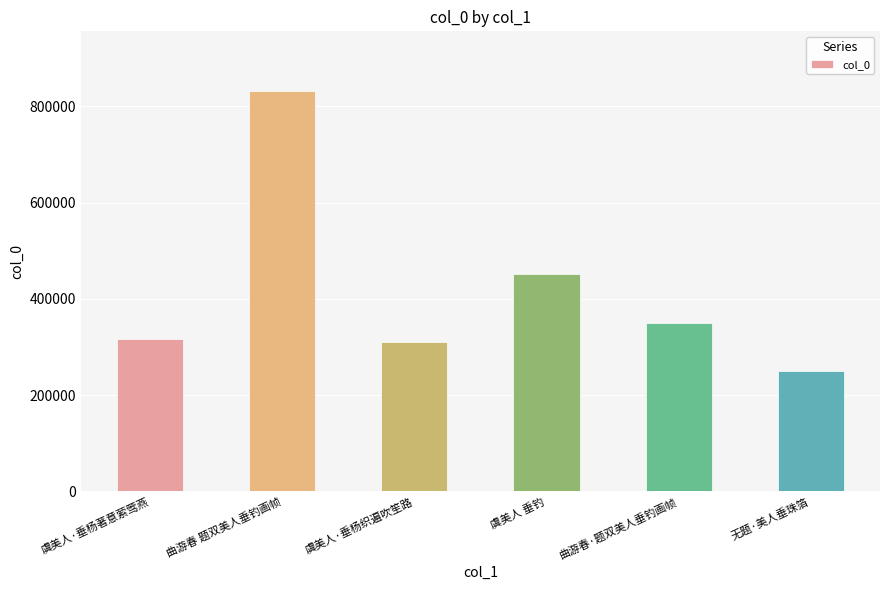

What is the greatest value displayed?

831013